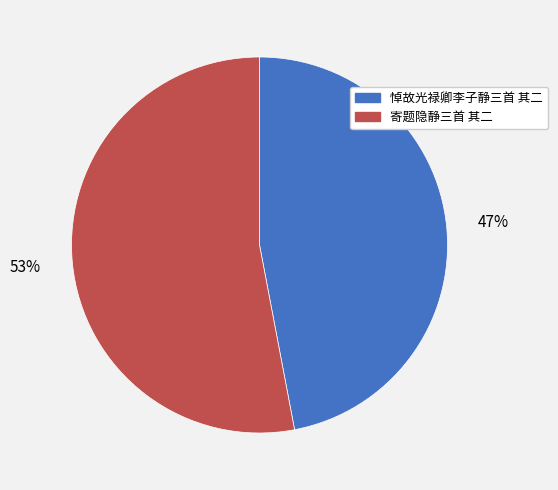

Which slice is the largest?

寄题隐静三首 其二